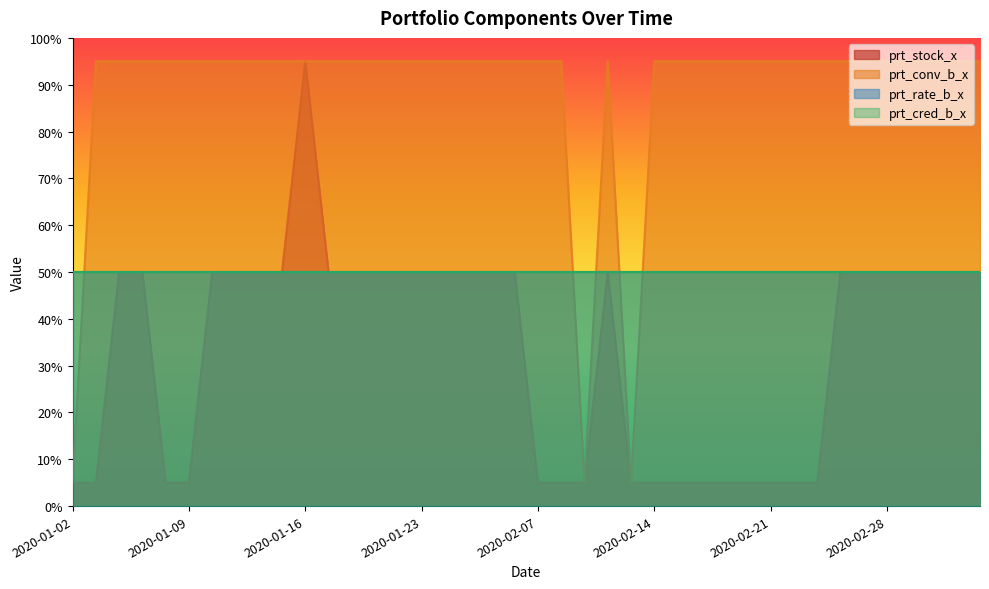

What is the difference between the highest and lowest values at 2020-02-03?

45